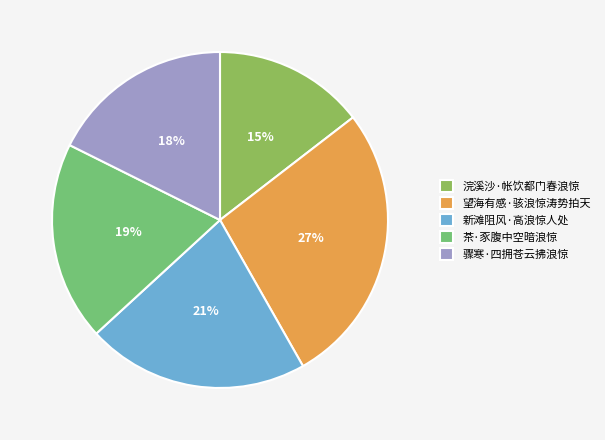

How many segments does this pie chart have?

5